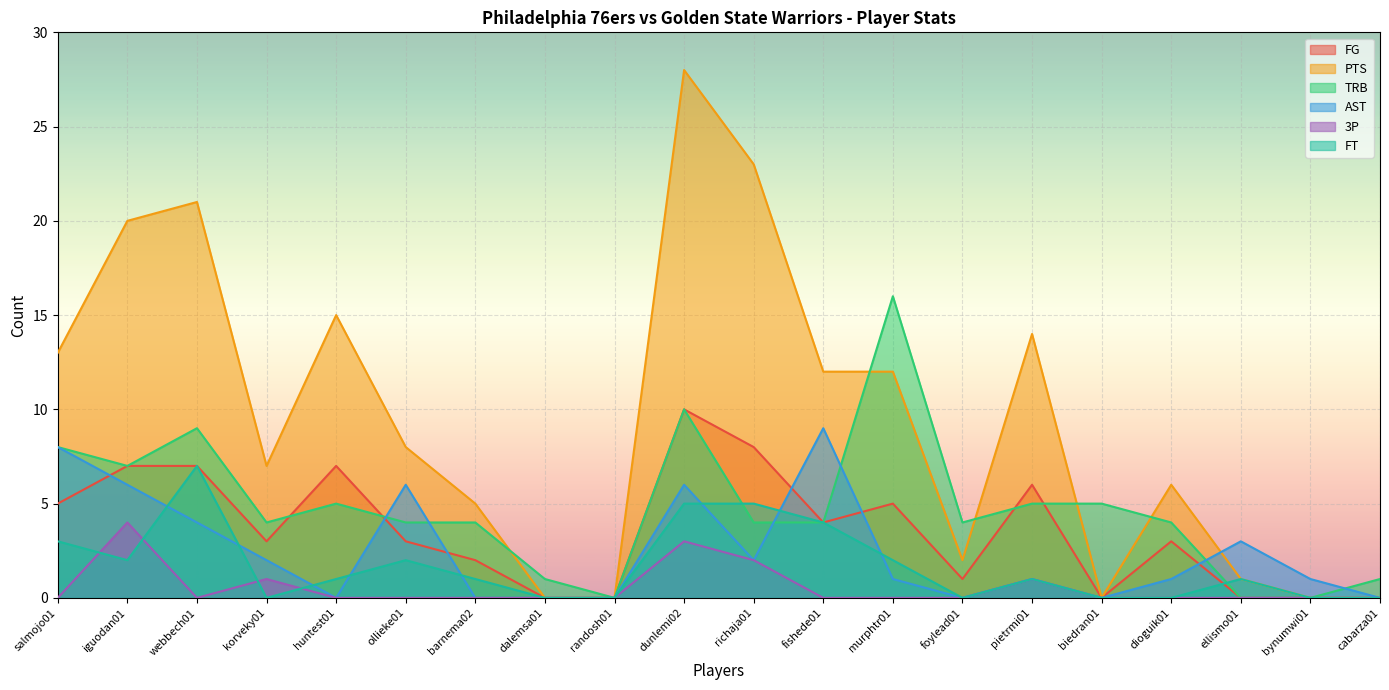

How many lines are shown in the chart?

6